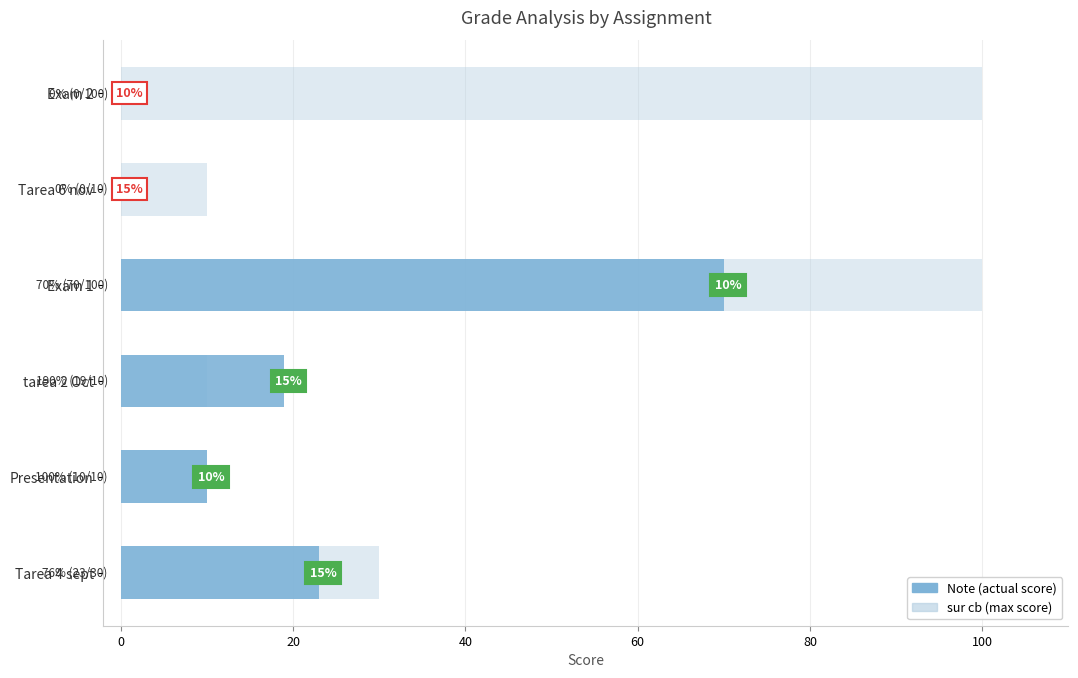

How many bars are there in total?

12